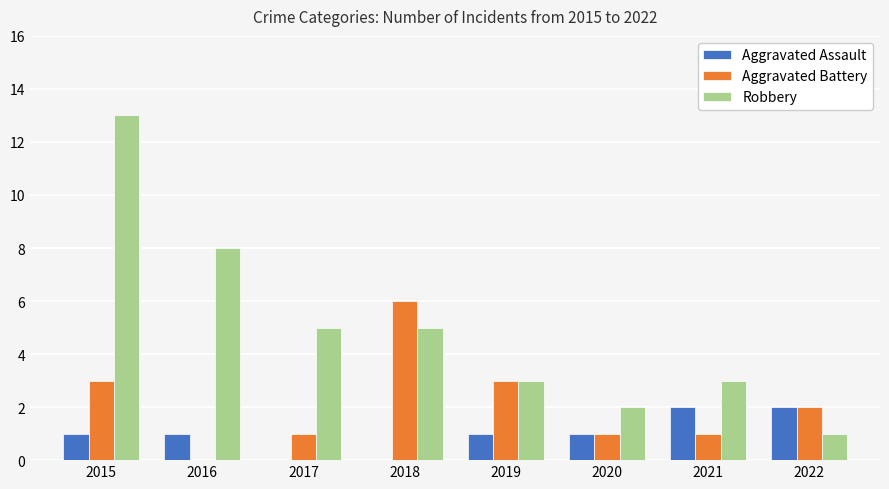

At which label is Robbery closest to 7?

2016